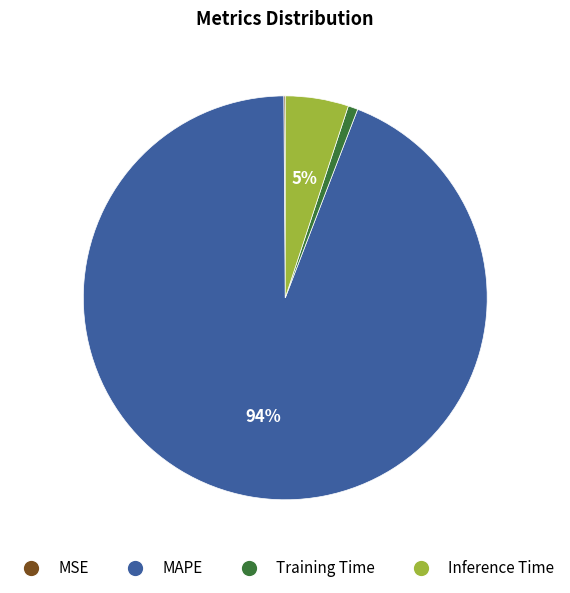

To the nearest percent, what is the difference between the Inference Time and MAPE slice percentages?

89%